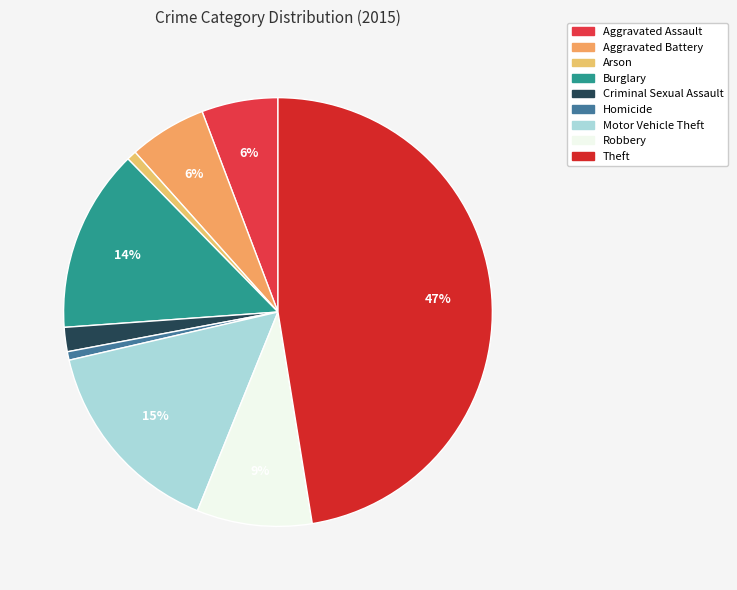

How many slices are in this pie chart?

9